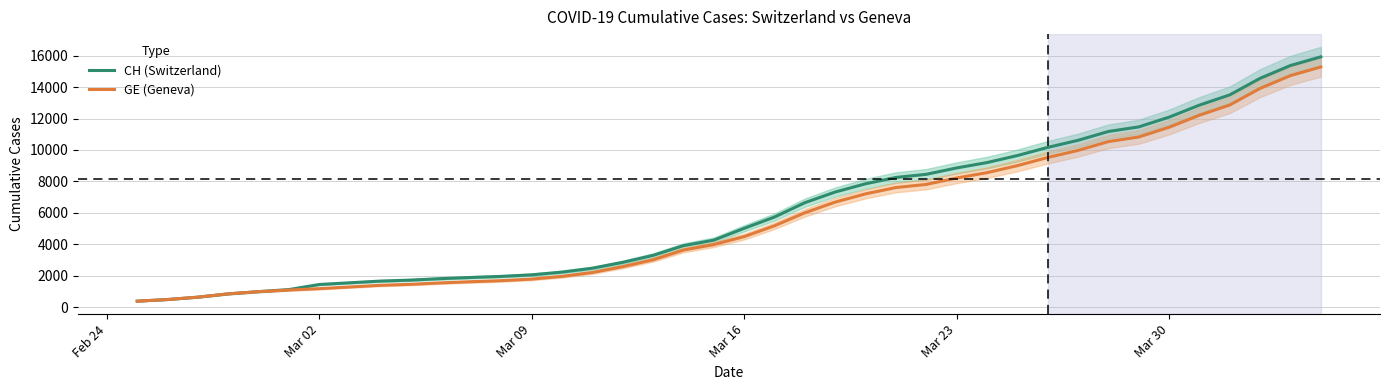

What is the maximum value for GE (Geneva)?

15284